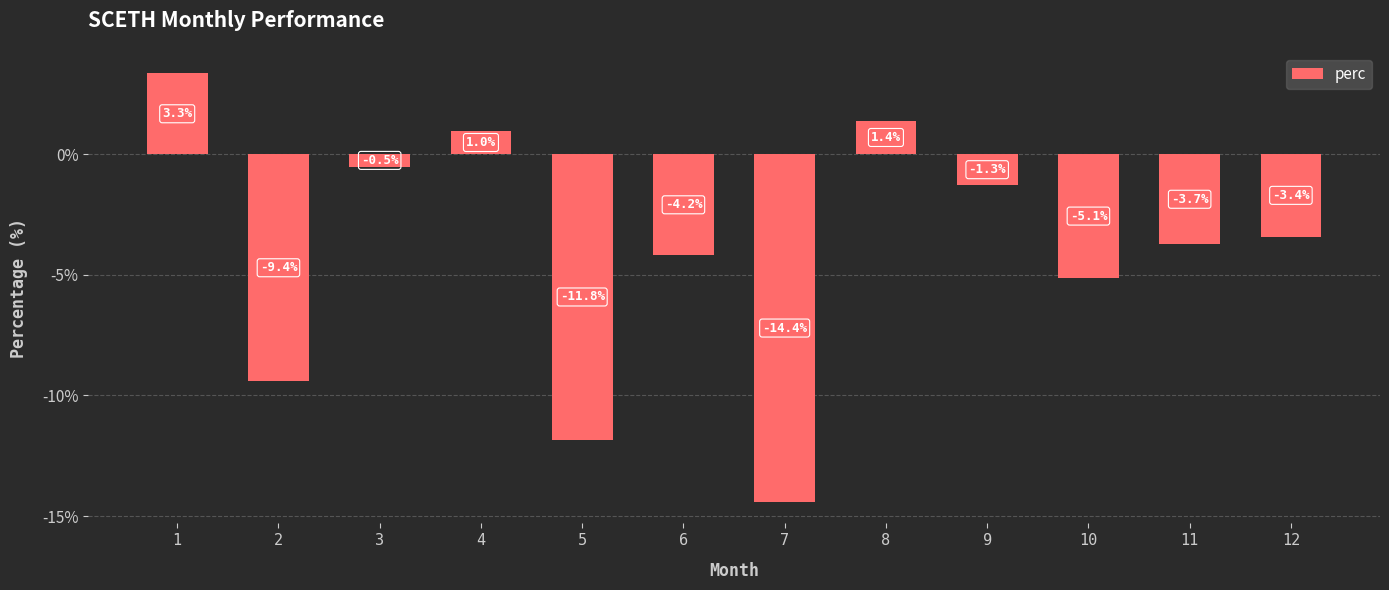

What is the value of the 11th bar from the left?

-3.7